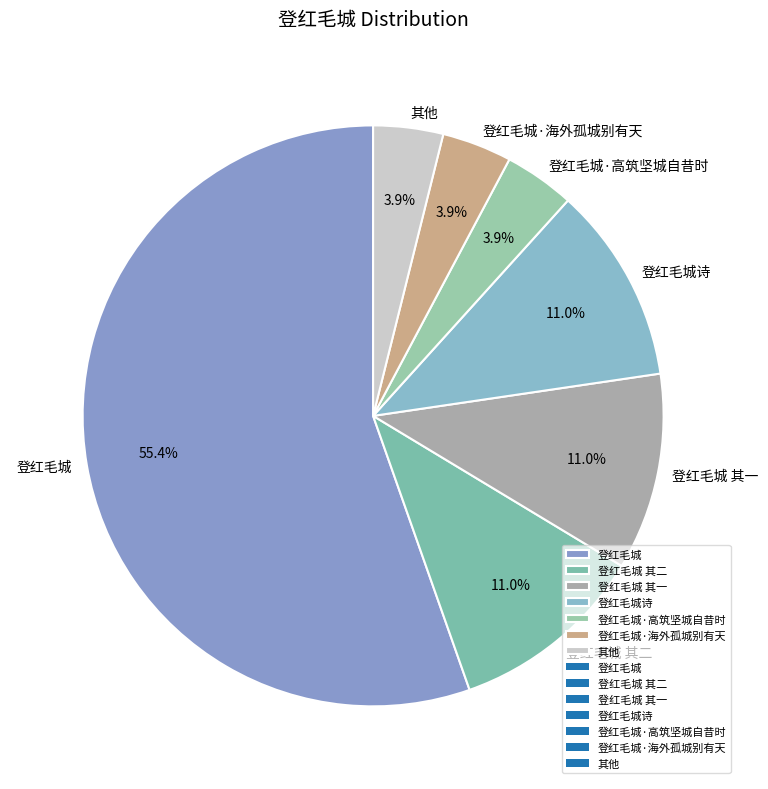

What percentage do 其他 and 登红毛城·海外孤城别有天 together represent?

7.8%